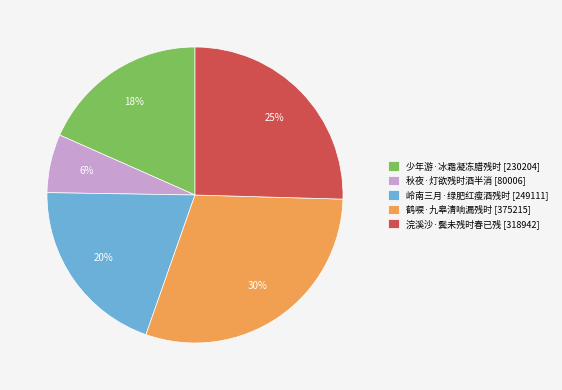

Combined, do 浣溪沙·鬓未残时春已残 [318942] and 岭南三月·绿肥红瘦酒残时 [249111] account for over 50%?

No